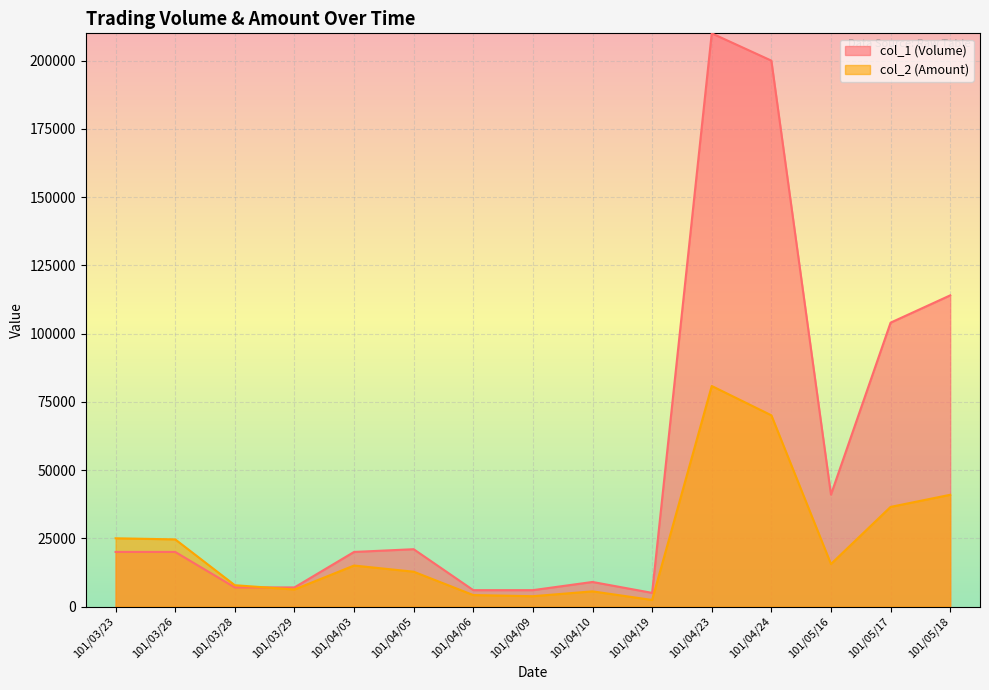

What is the average value of the col_2 (Amount) series?

23417